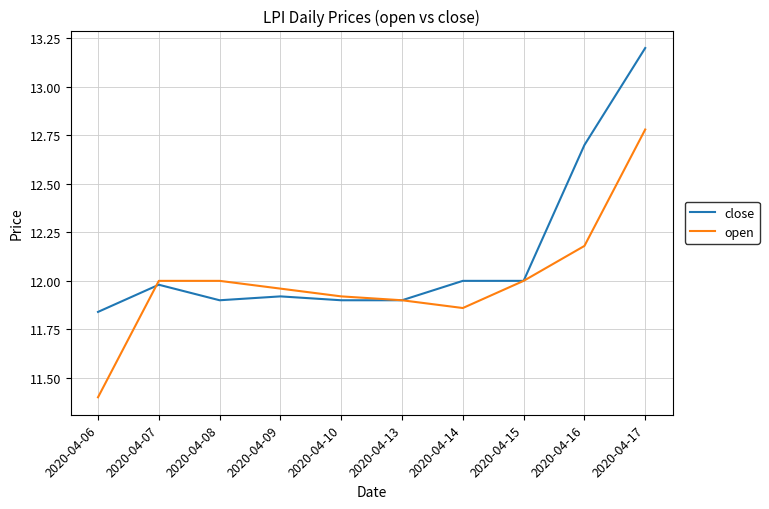

List the series in order of their peak value, highest first.

close, open